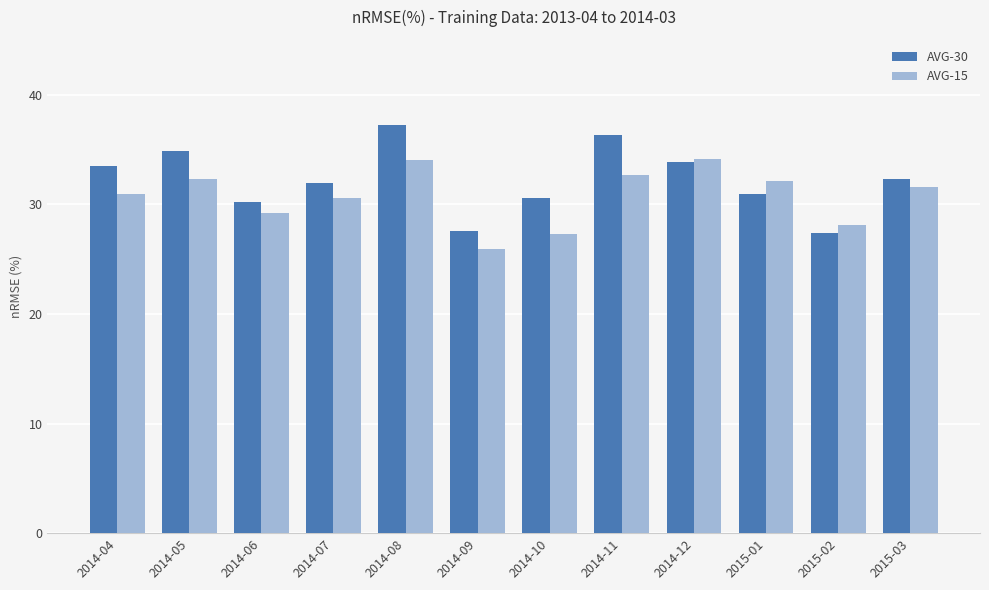

Which category has the highest value in the AVG-30 series?

2014-08